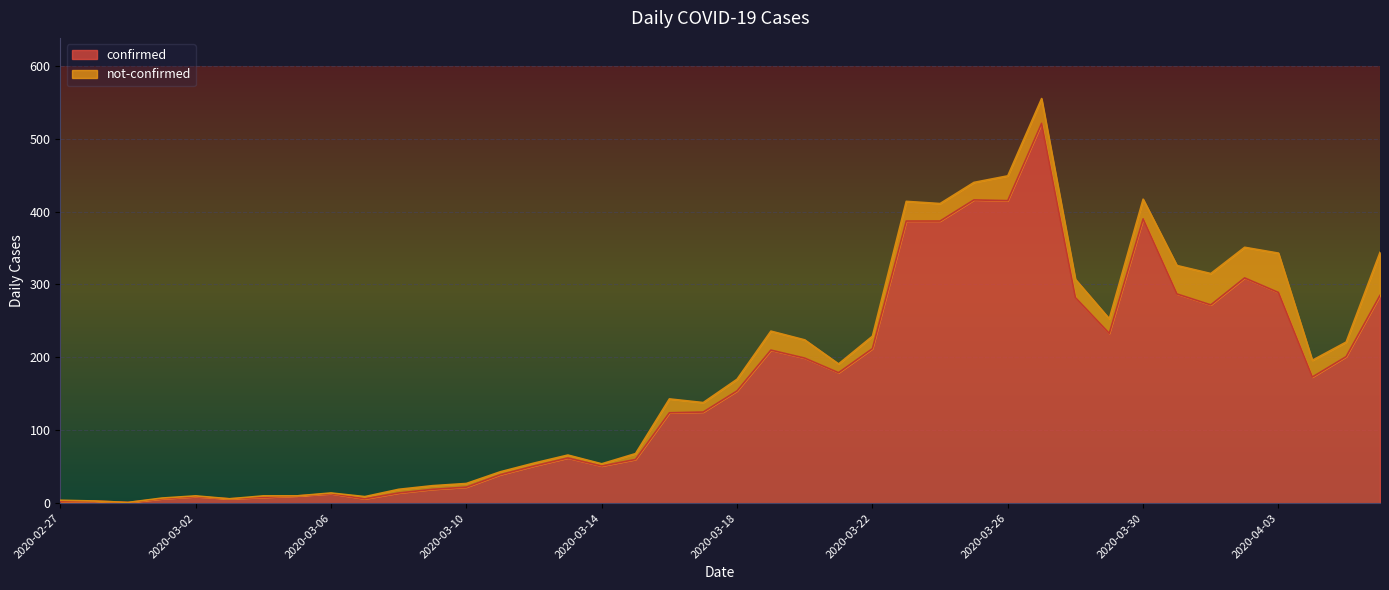

What is the maximum value shown in the chart?

521